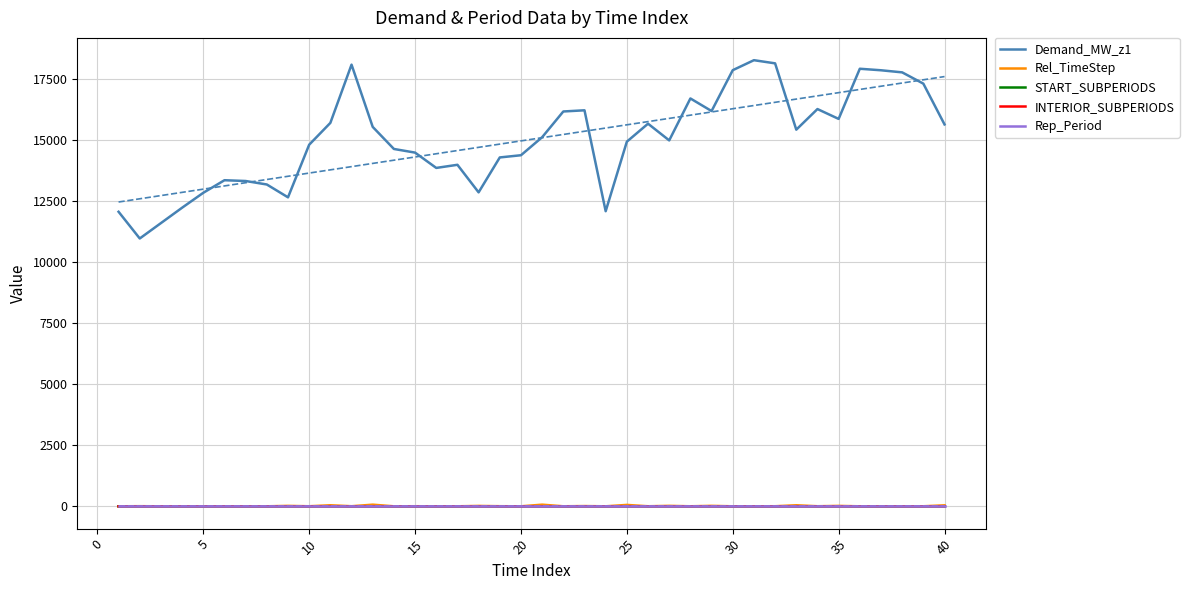

True or false: Demand_MW_z1 and Rep_Period cross at least once.

False